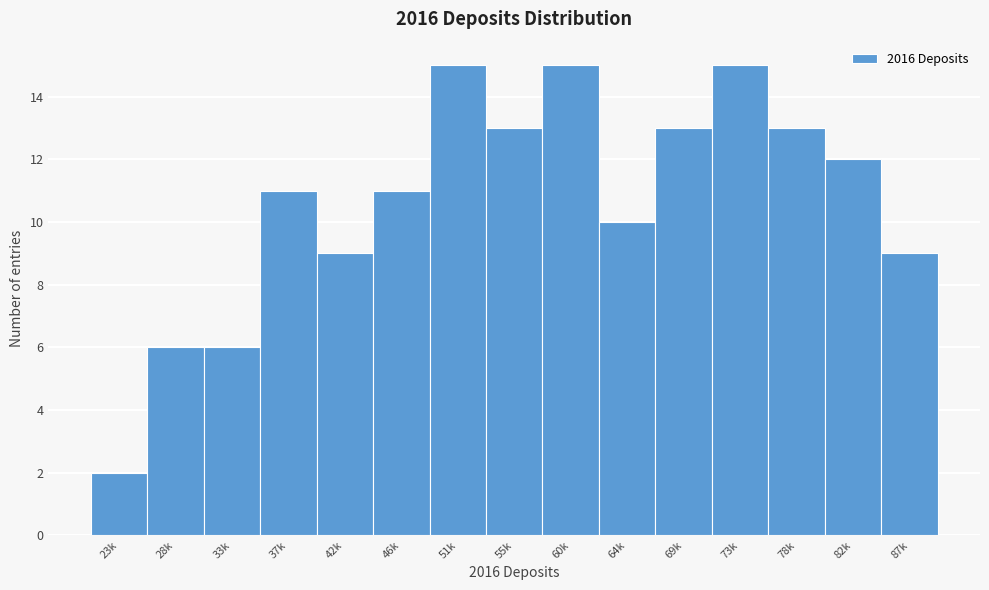

Reading left to right, what are all the values shown in this chart?

23k=2	28k=6	33k=6	37k=11	42k=9	46k=11	51k=15	55k=13	60k=15	64k=10	69k=13	73k=15	78k=13	82k=12	87k=9